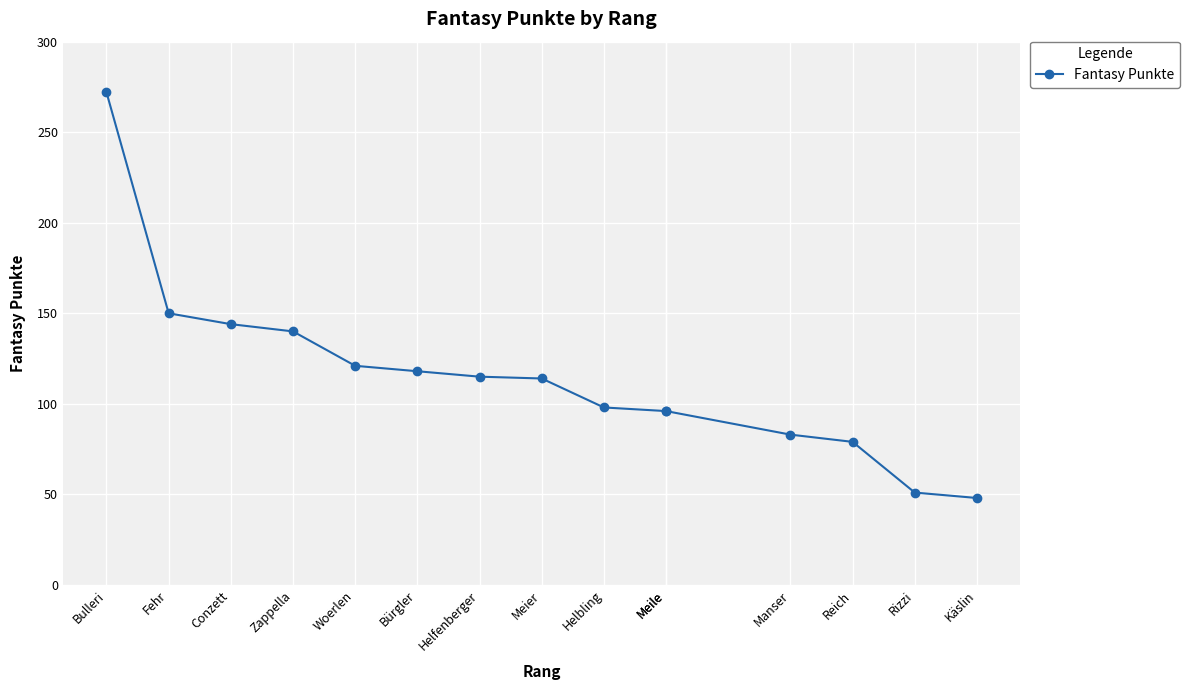

Which category has the lowest value across all series?

Käslin